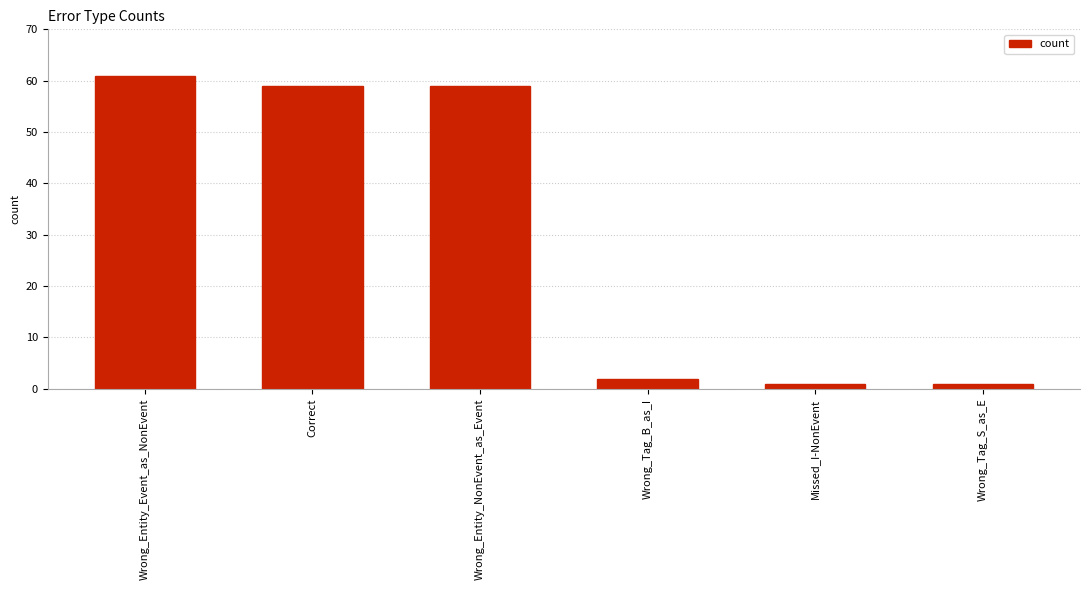

Approximately how many times larger is the value at Correct compared to Wrong_Tag_B_as_I?

29.5